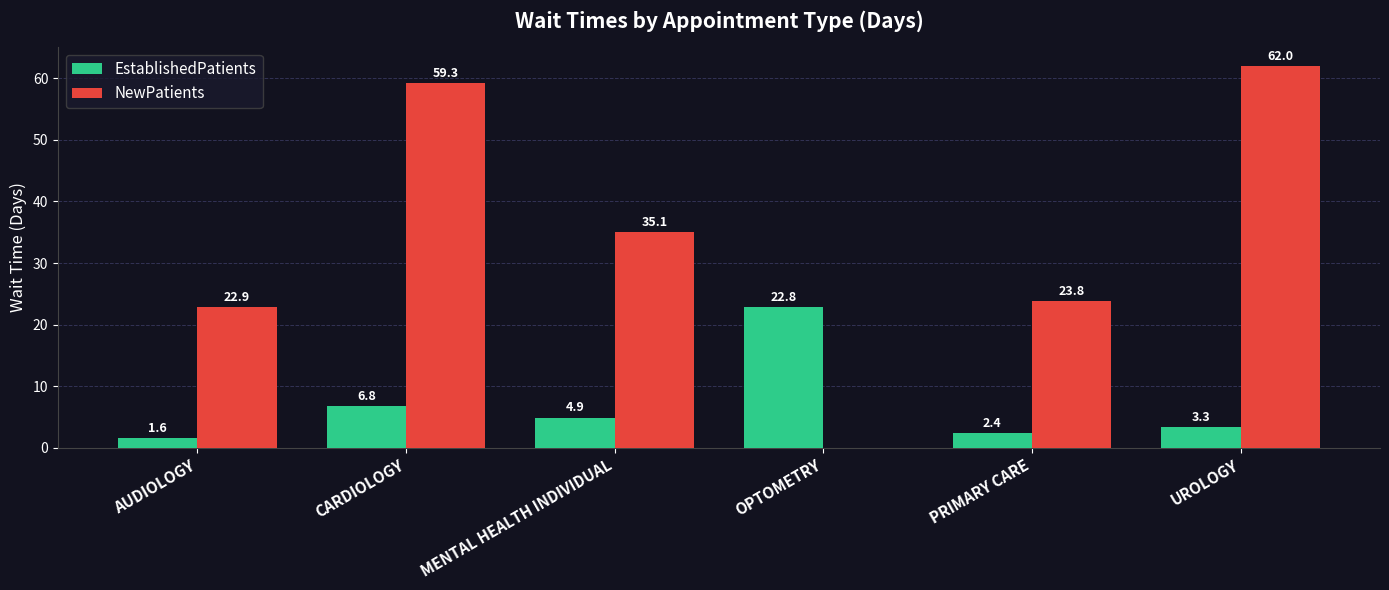

Is the value of NewPatients at UROLOGY greater than the value of EstablishedPatients at AUDIOLOGY?

Yes